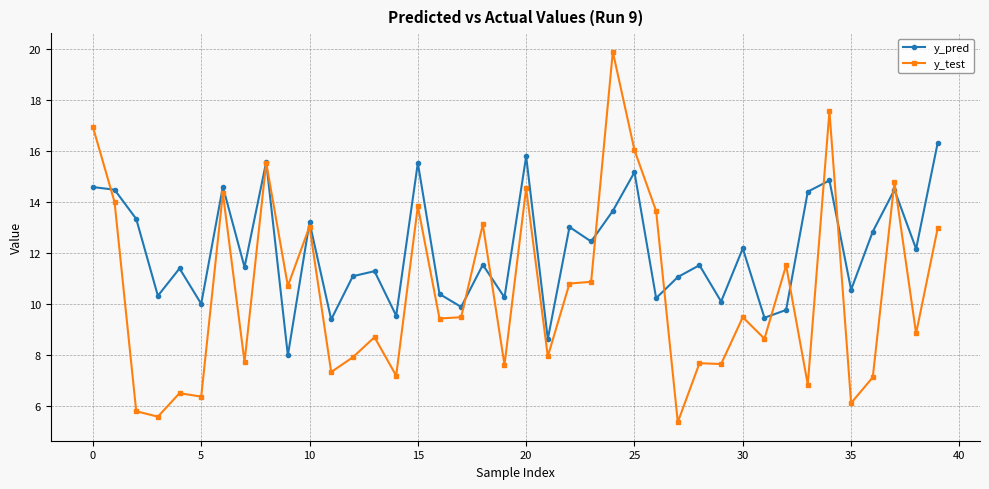

Rank the series by their maximum value, from highest to lowest.

y_test, y_pred